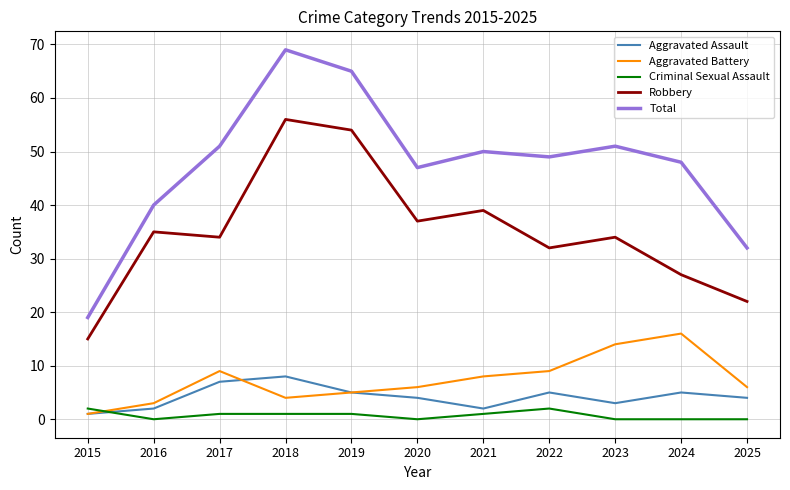

True or false: Aggravated Assault has more than 1 interior local peaks.

True